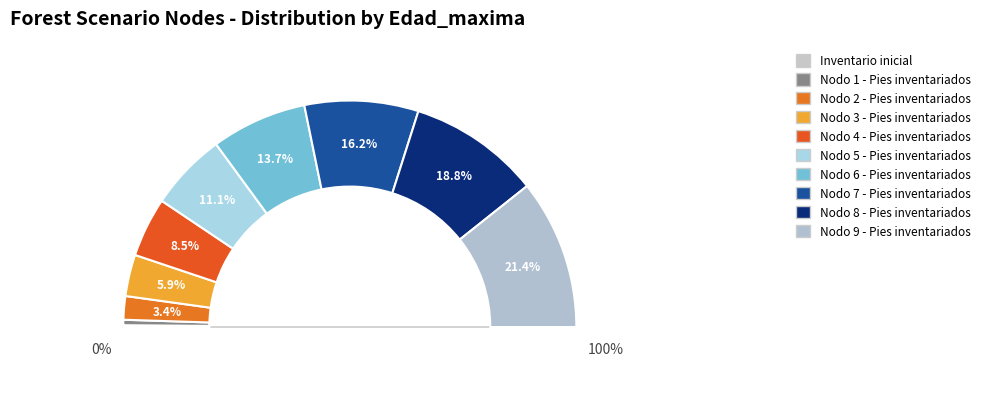

Do Nodo 4 - Pies inventariados and Nodo 3 - Pies inventariados together represent more than half of the pie?

No